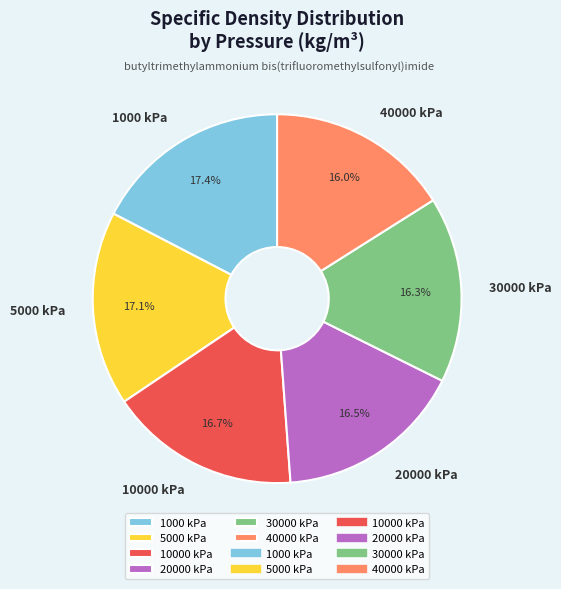

True or false: 40000 kPa accounts for 23% of the total.

False